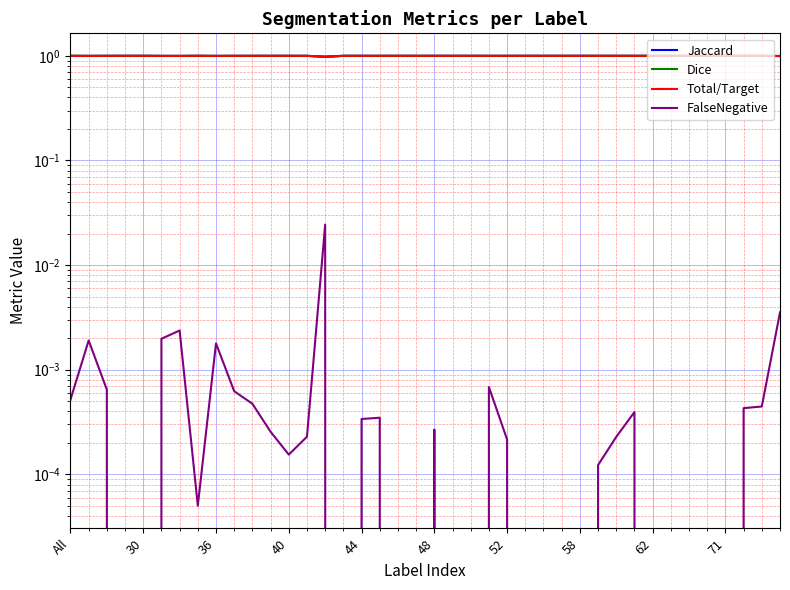

The value of Dice at 37 is 0.6. True or false?

False